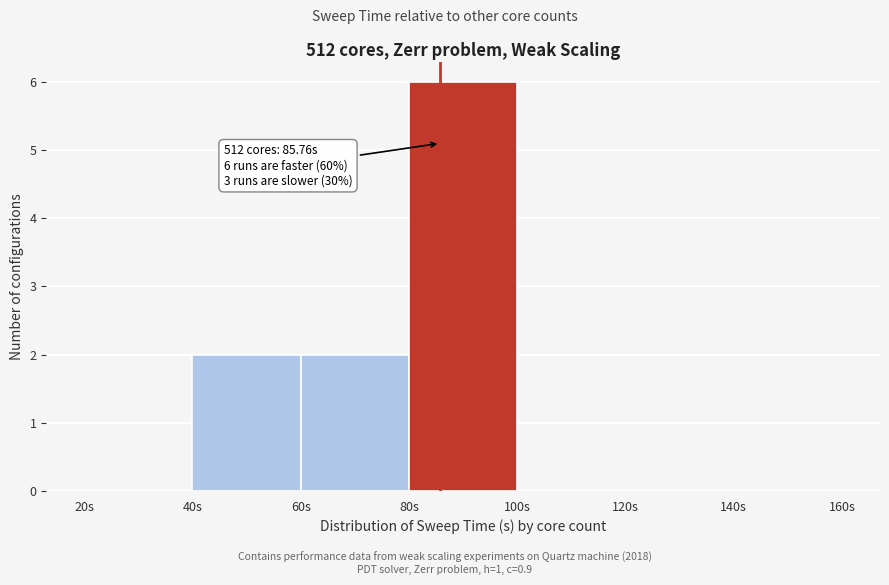

Which range on the x-axis has the tallest bar?

80 to 100